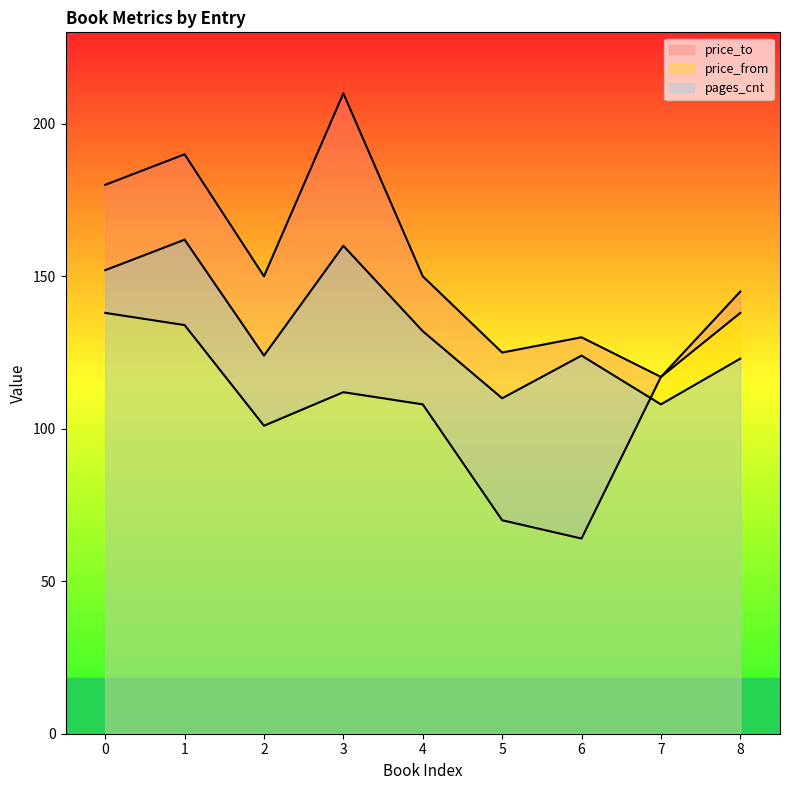

Which series ends up on top after the final intersection of price_from and pages_cnt?

price_from